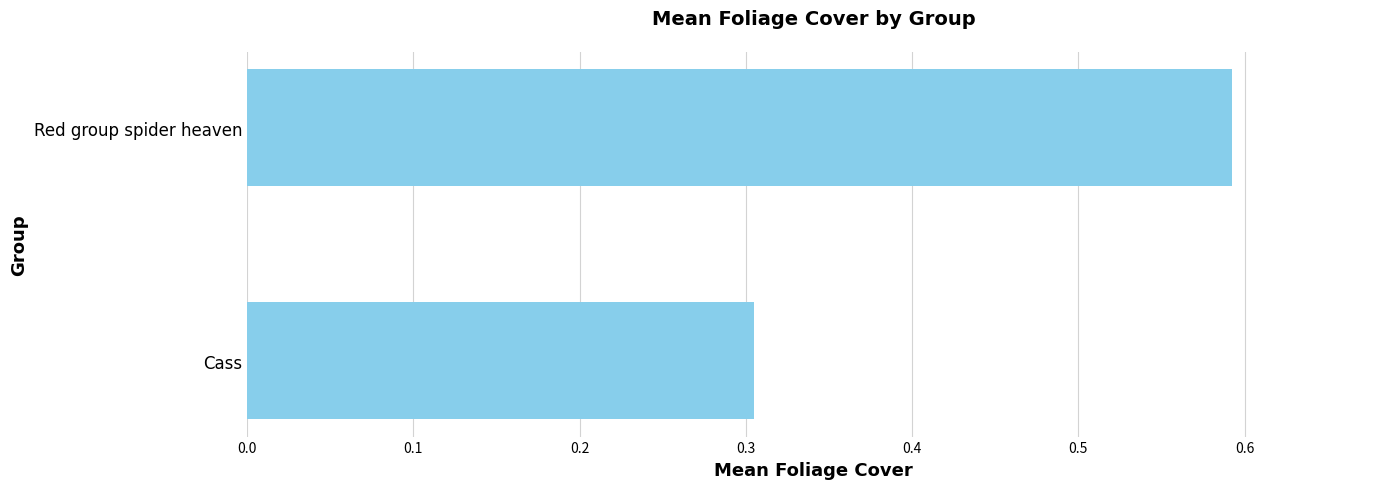

The chart shows a value of 0.3 at Cass. True or false?

True